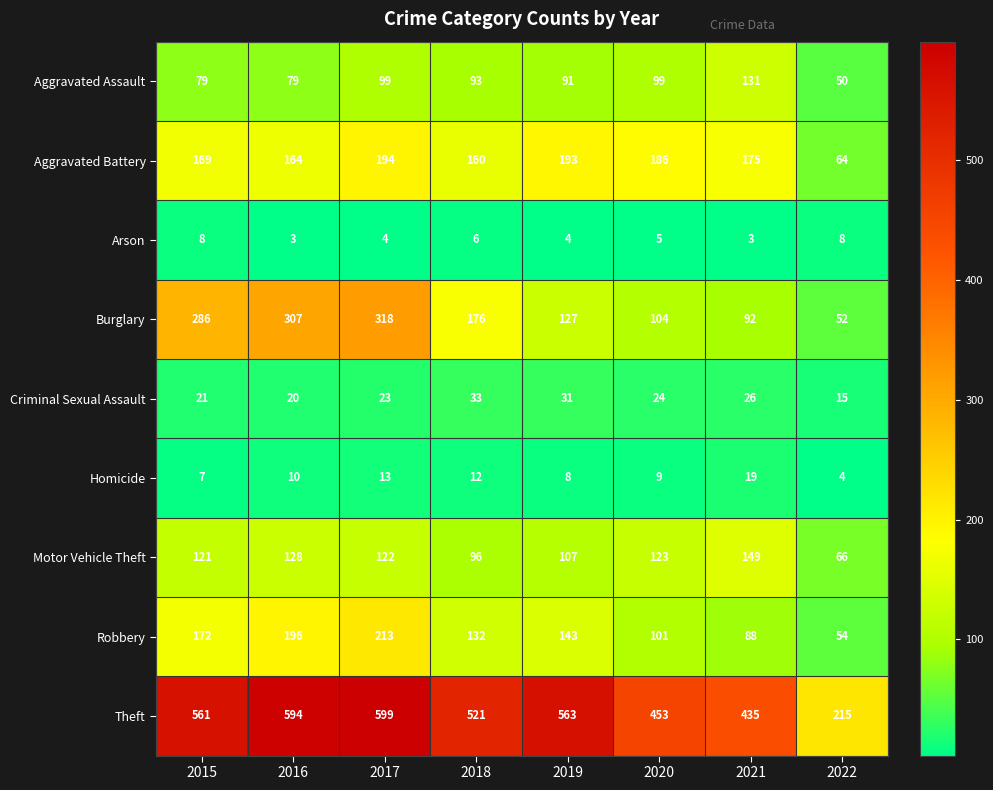

At which category is the sum across all series the highest?

2017